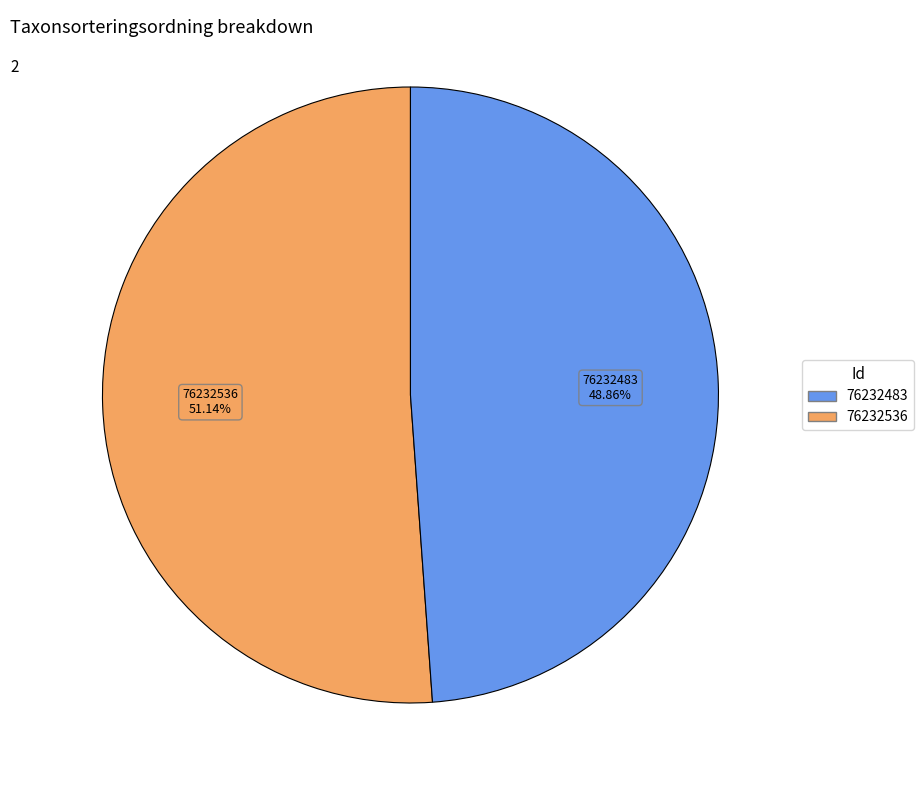

How many slices are in this pie chart?

2